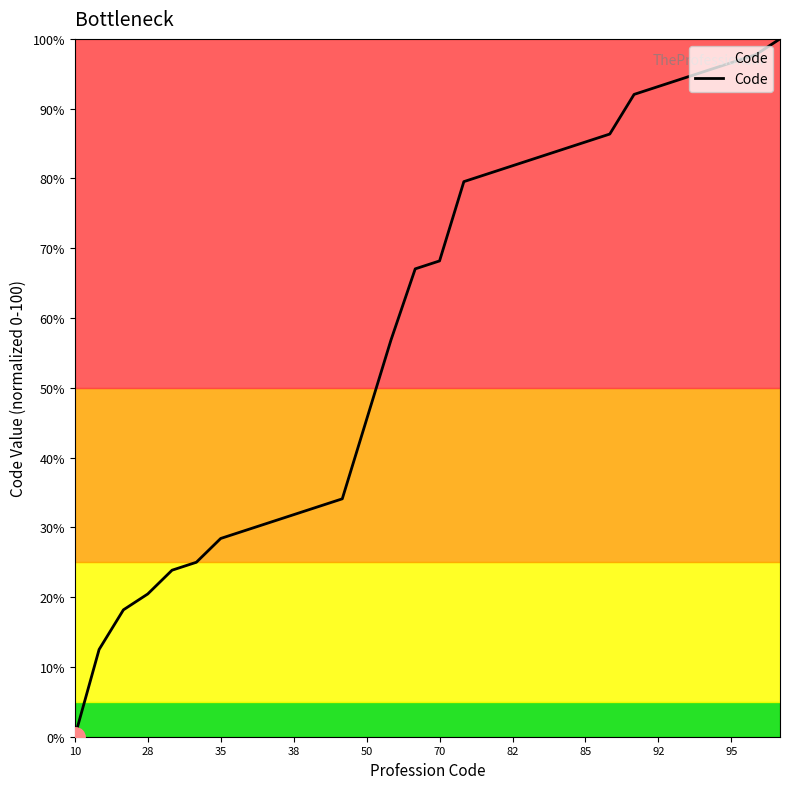

What is the difference between the maximum and minimum values?

100.0